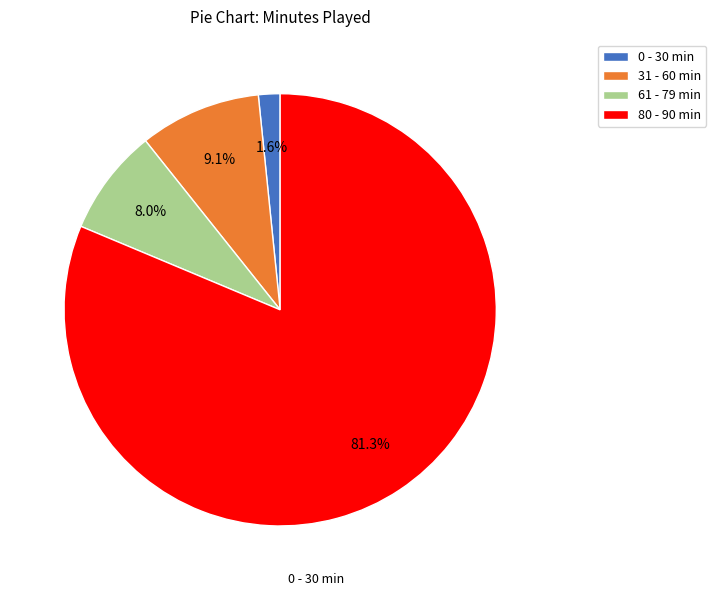

Do 0 - 30 min and 61 - 79 min together represent more than half of the pie?

No